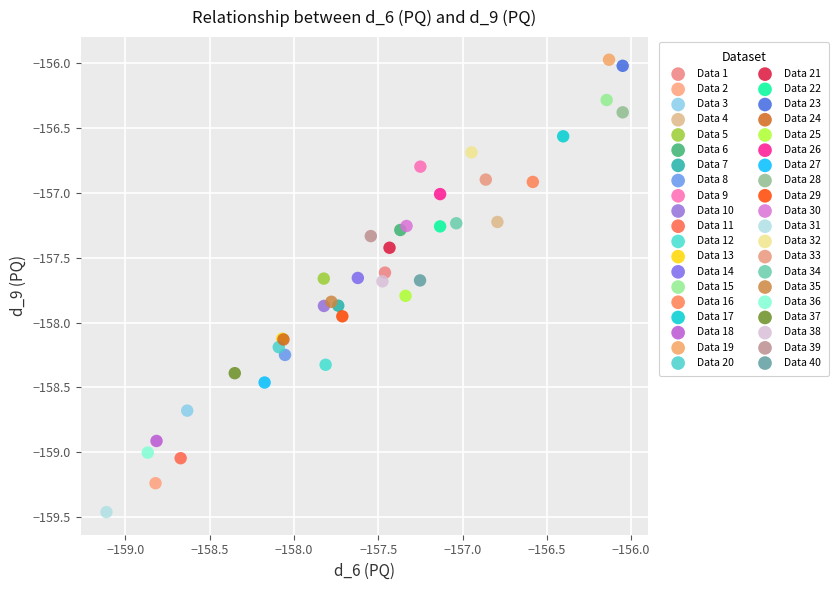

What are all the series names shown in the legend?

Data 1, Data 2, Data 3, Data 4, Data 5, Data 6, Data 7, Data 8, Data 9, Data 10, Data 11, Data 12, Data 13, Data 14, Data 15, Data 16, Data 17, Data 18, Data 19, Data 20, Data 21, Data 22, Data 23, Data 24, Data 25, Data 26, Data 27, Data 28, Data 29, Data 30, Data 31, Data 32, Data 33, Data 34, Data 35, Data 36, Data 37, Data 38, Data 39, Data 40